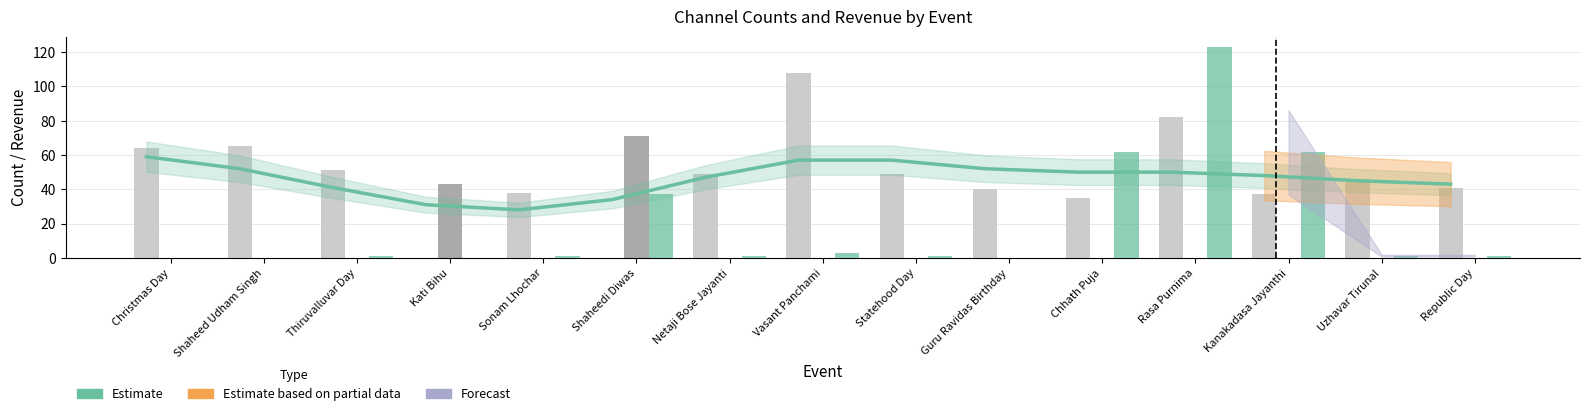

What is the maximum value shown in the chart?

122.9